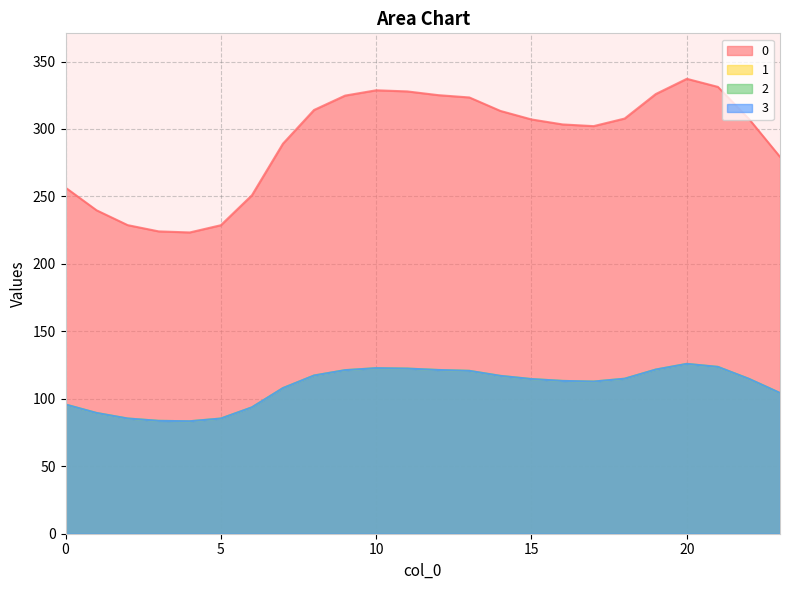

True or false: 1 has more than 2 points higher than both neighbors.

False